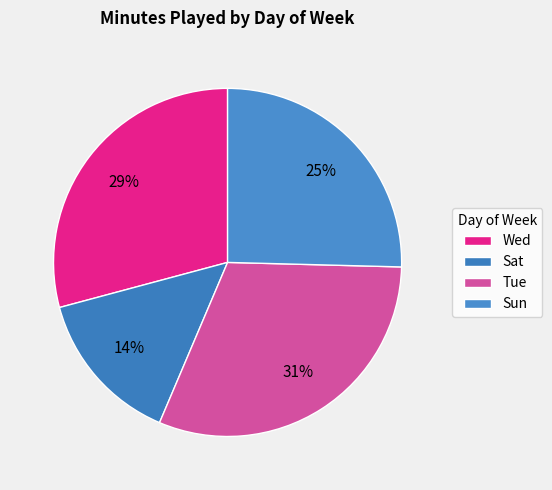

Count the number of slices in the pie.

4